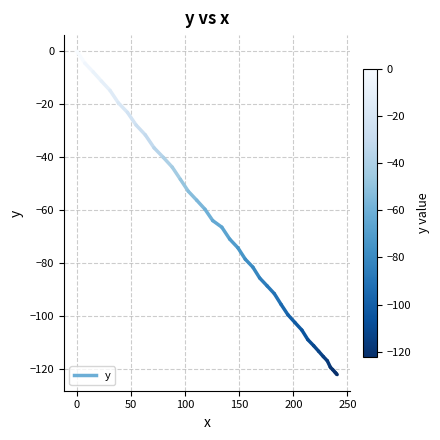

The value at 0 is -2.6. True or false?

False